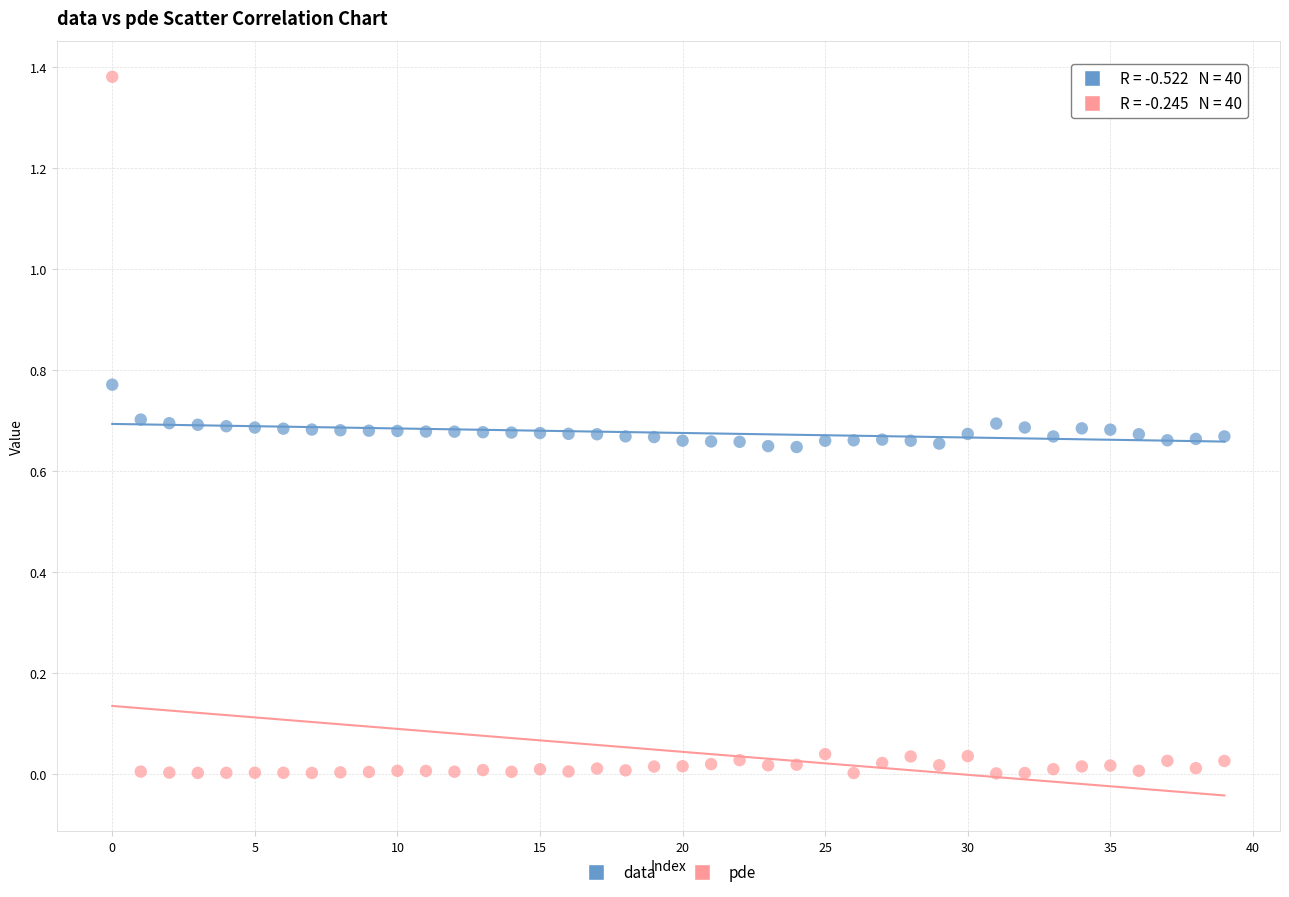

Which series contains the highest Y value?

pde